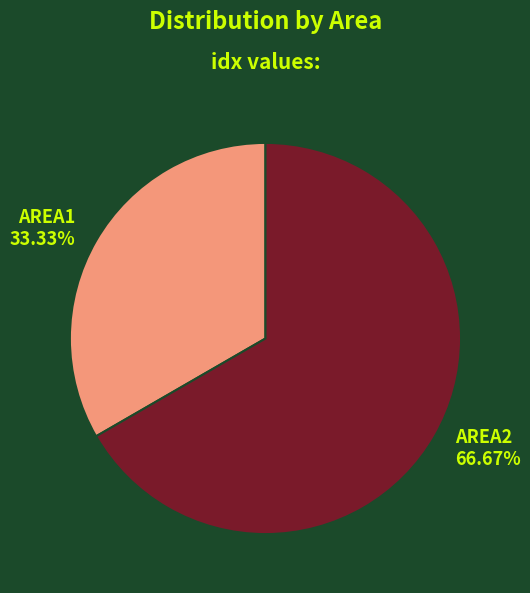

Which slice is the largest?

AREA2